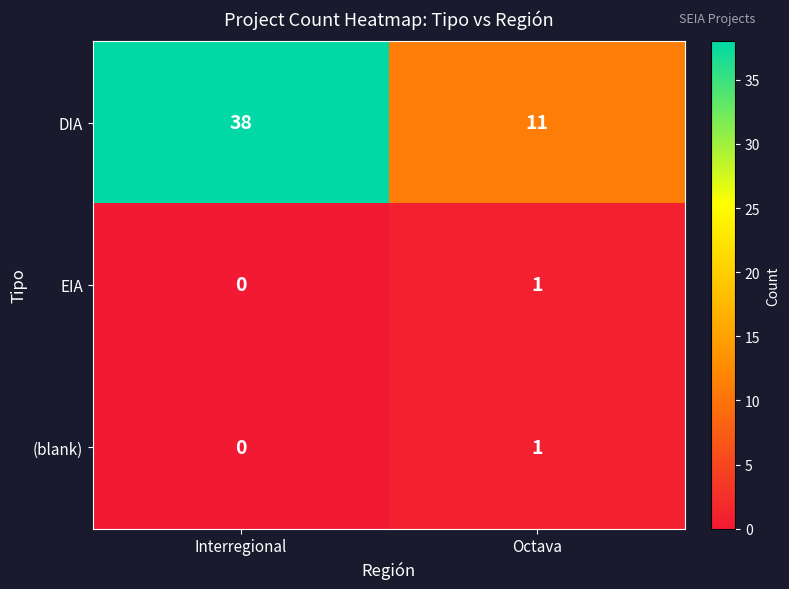

Reading right to left, list all the values displayed in this chart.

DIA: Octava=11	Interregional=38
EIA: Octava=1	Interregional=0
(blank): Octava=1	Interregional=0